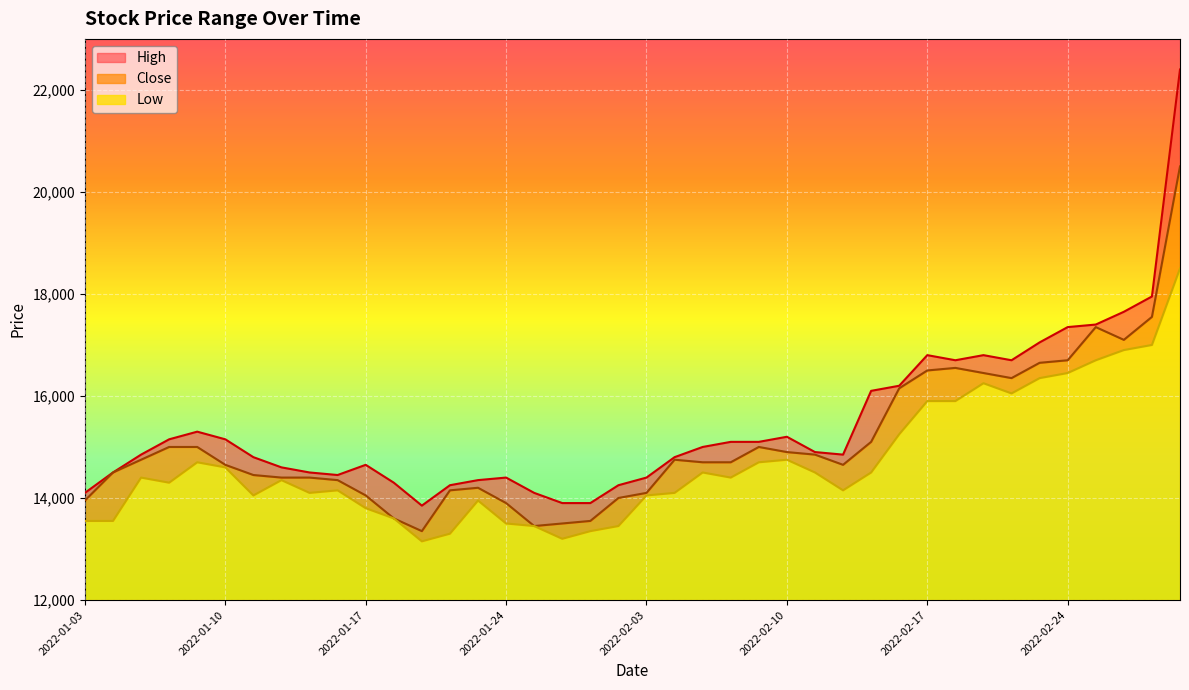

Is it true that High equals 8578 at 2022-01-27?

False